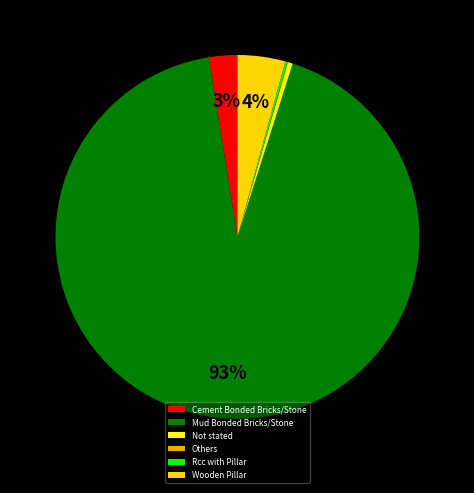

To the nearest percent, what is the difference between the largest and smallest slice percentages?

93%